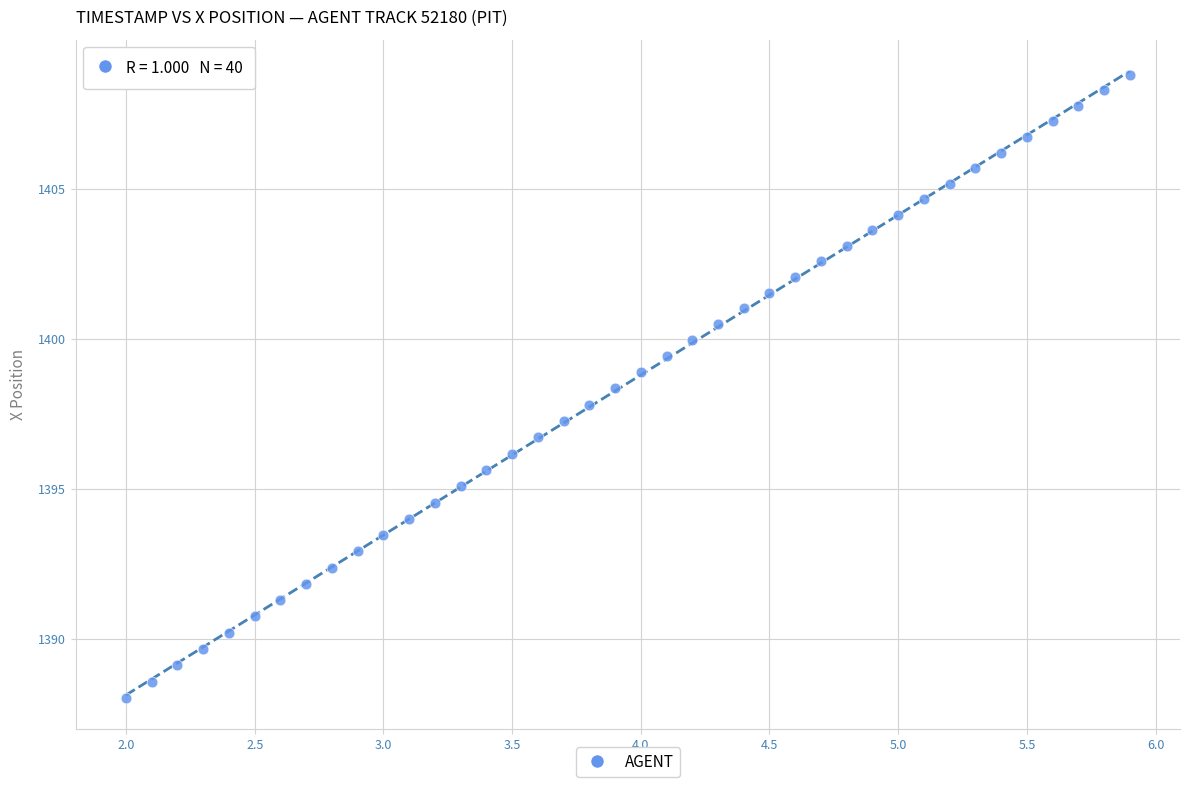

What is the range of X values (max minus min)?

3.9